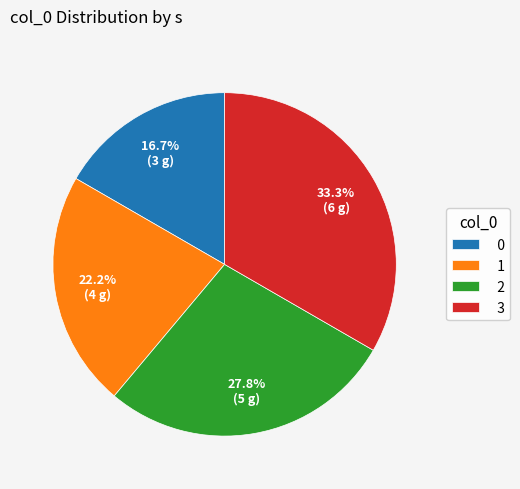

To the nearest percent, what percentage of the pie is 0?

17%